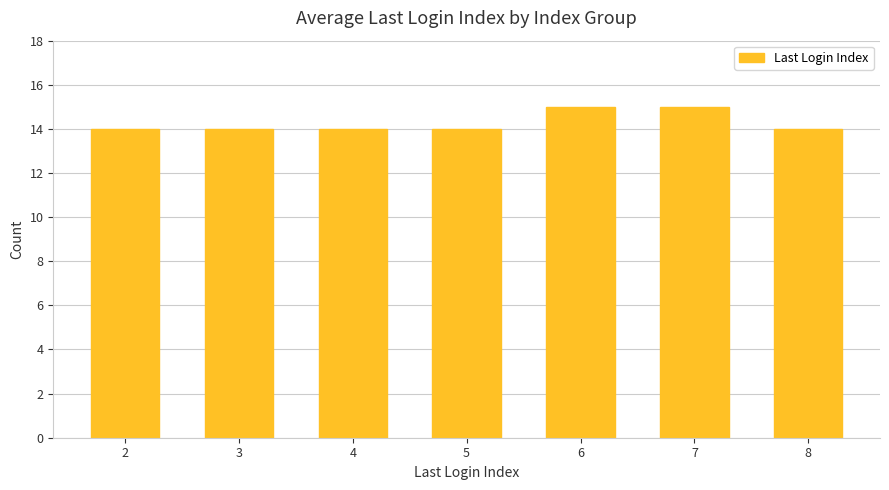

What is the greatest value displayed?

15